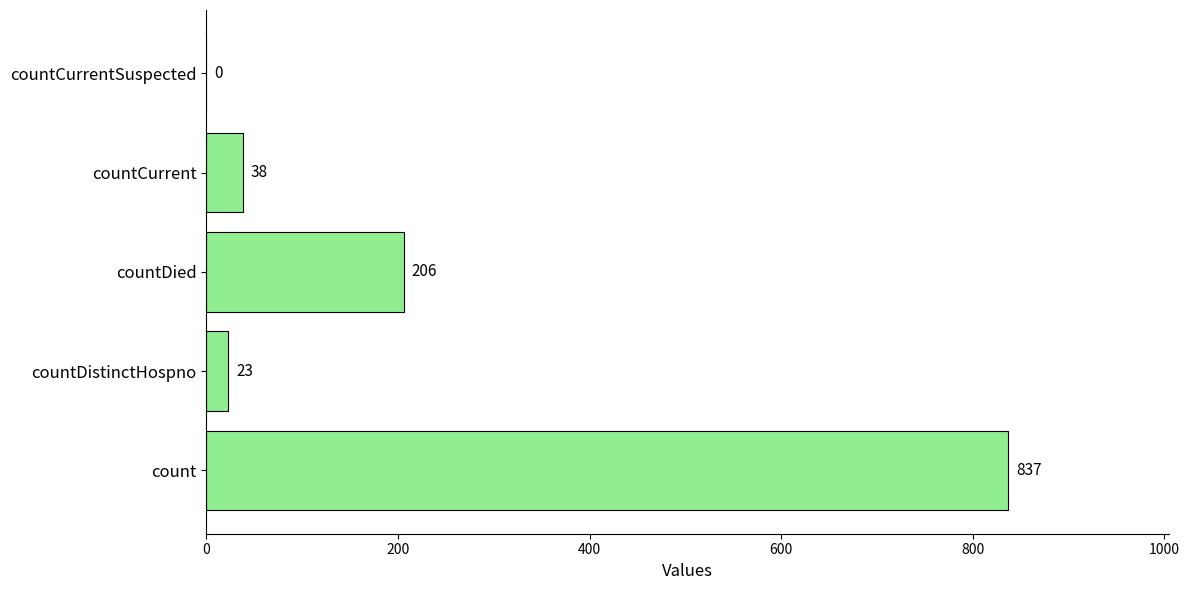

The value at countDistinctHospno is 23. True or false?

True